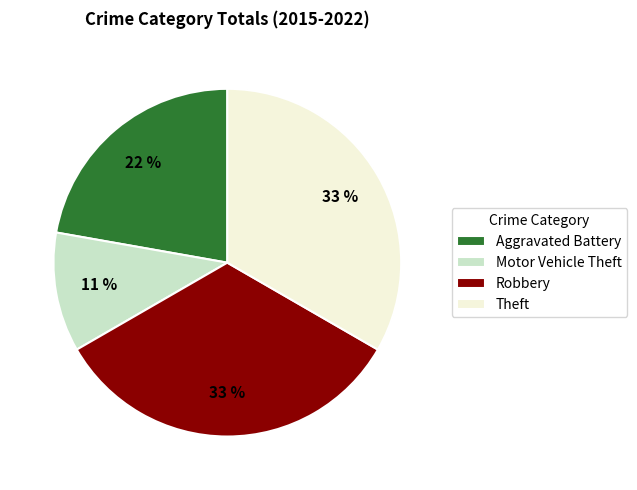

To the nearest percent, what percentage of the pie is Aggravated Battery?

22%